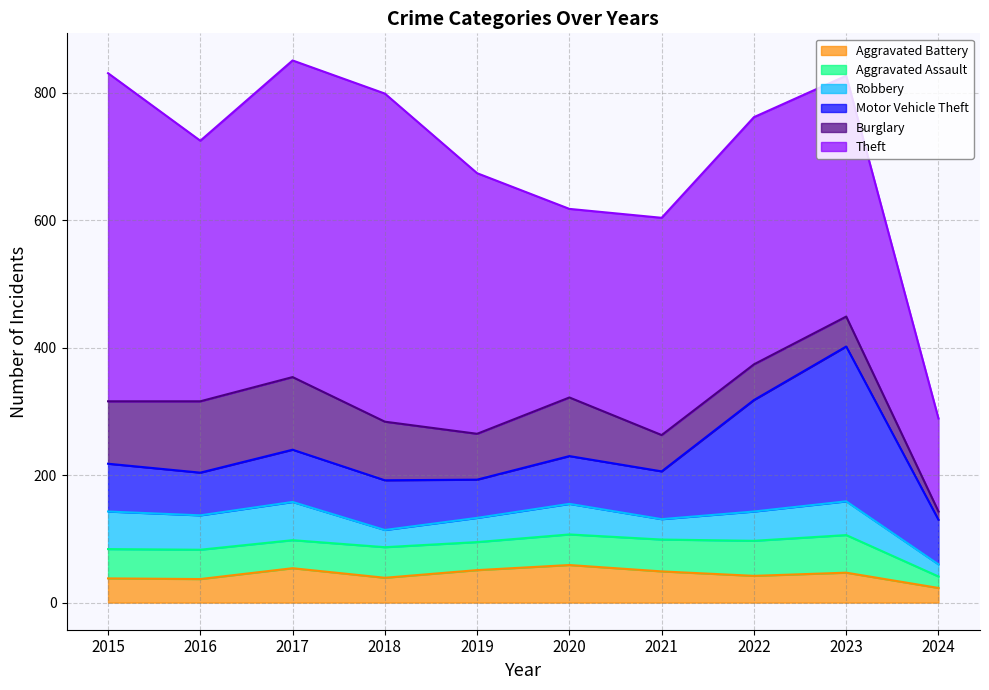

Where does the Robbery series first go above 48?

2015